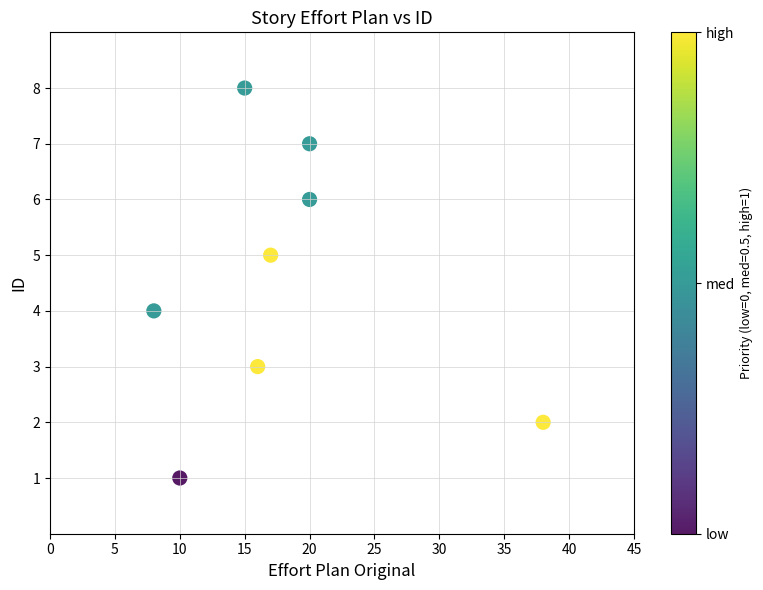

What is the range of X values (max minus min)?

30